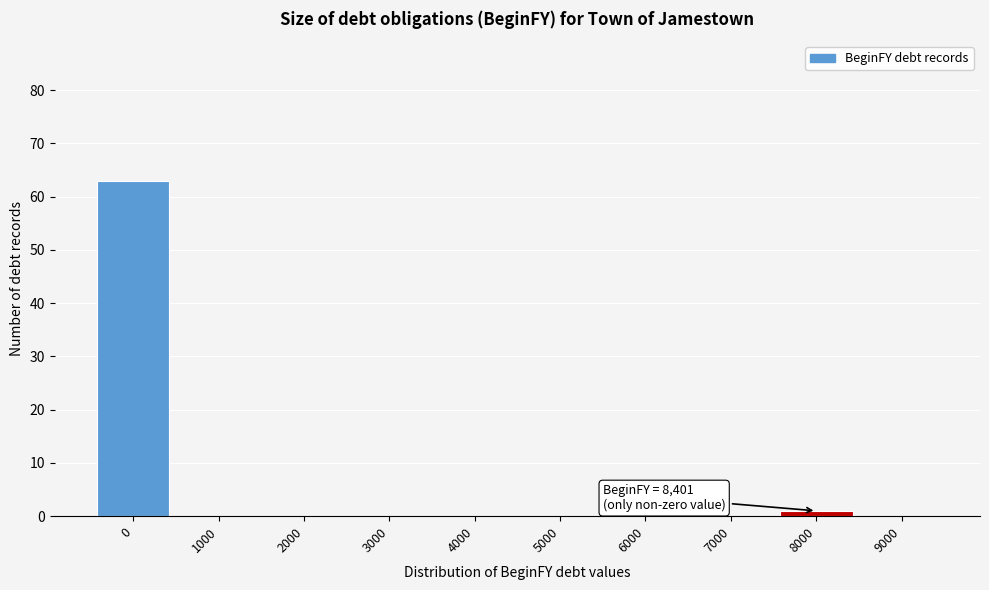

Reading left to right, what are all the values shown in this chart?

0=63	1000=0	2000=0	3000=0	4000=0	5000=0	6000=0	7000=0	8000=1	9000=0